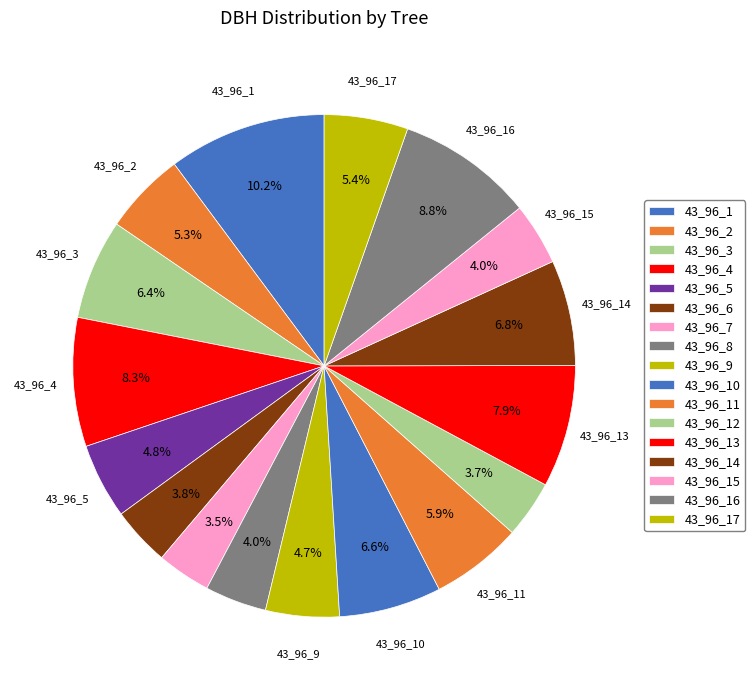

To the nearest percent, what is the difference between the largest and smallest slice percentages?

7%